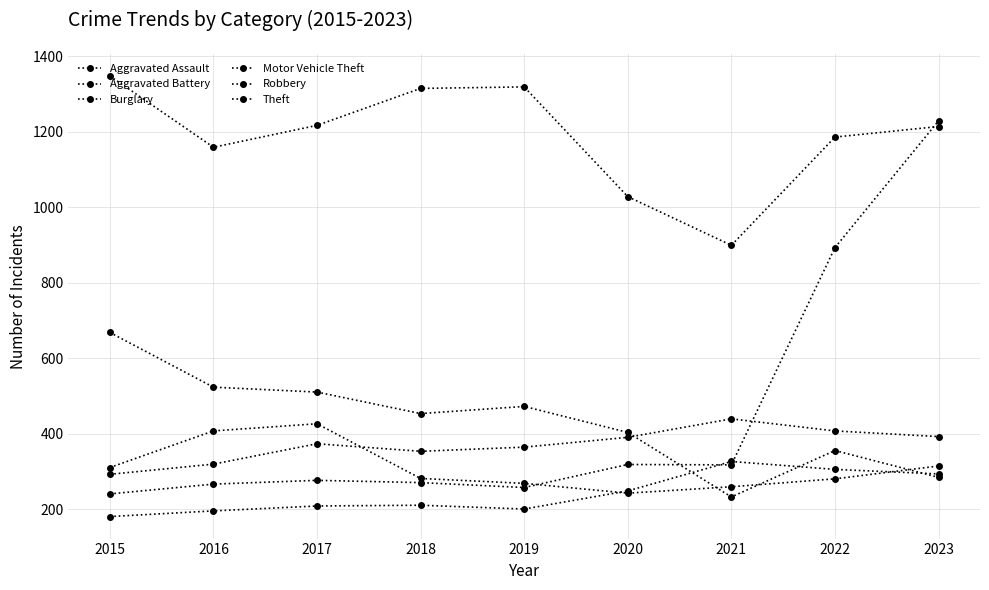

Does the chart have visible grid lines?

Yes